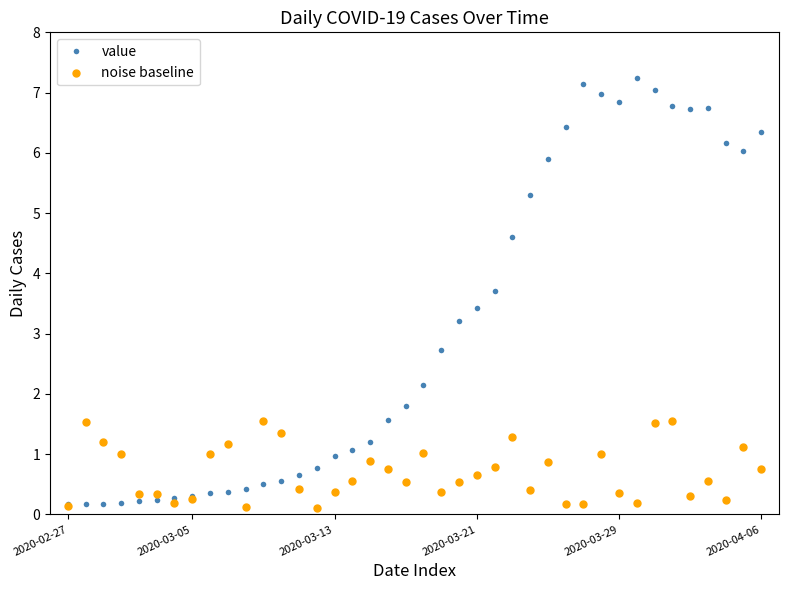

Which series contains the highest Y value?

value